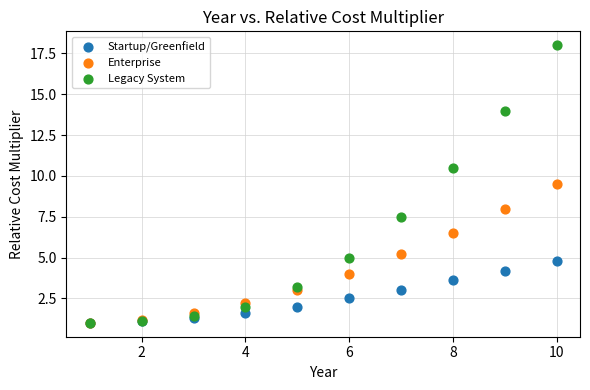

Which series has the largest Y range (max minus min)?

Legacy System